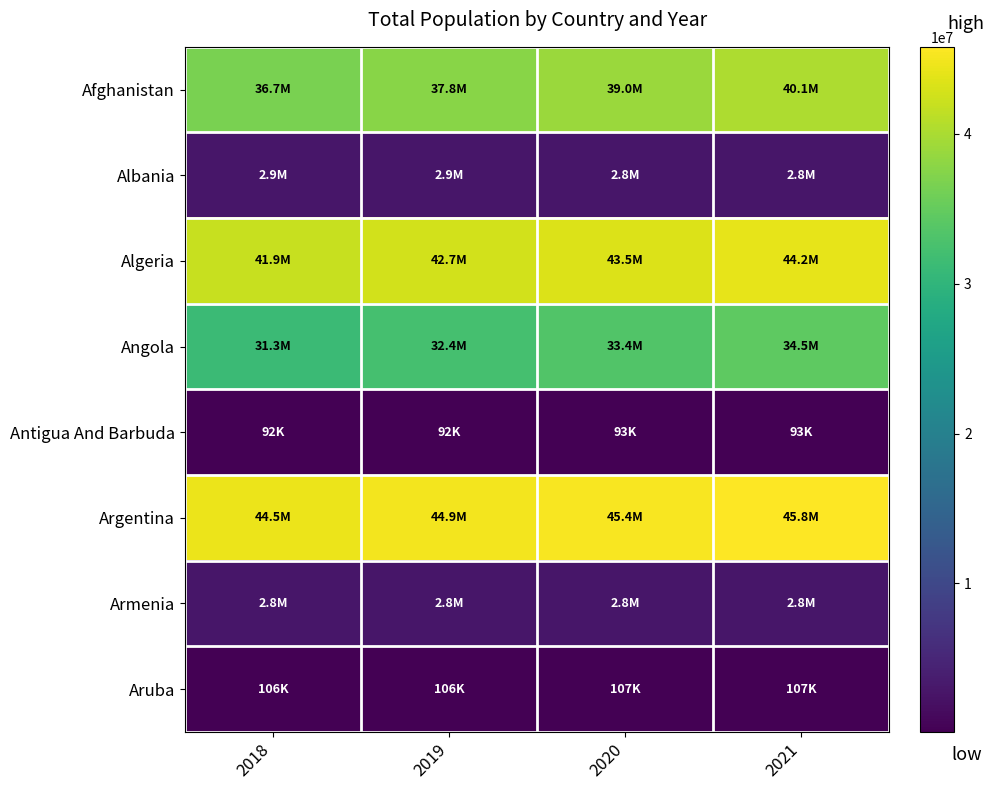

Between 2021 and 2018, which is larger?

2021